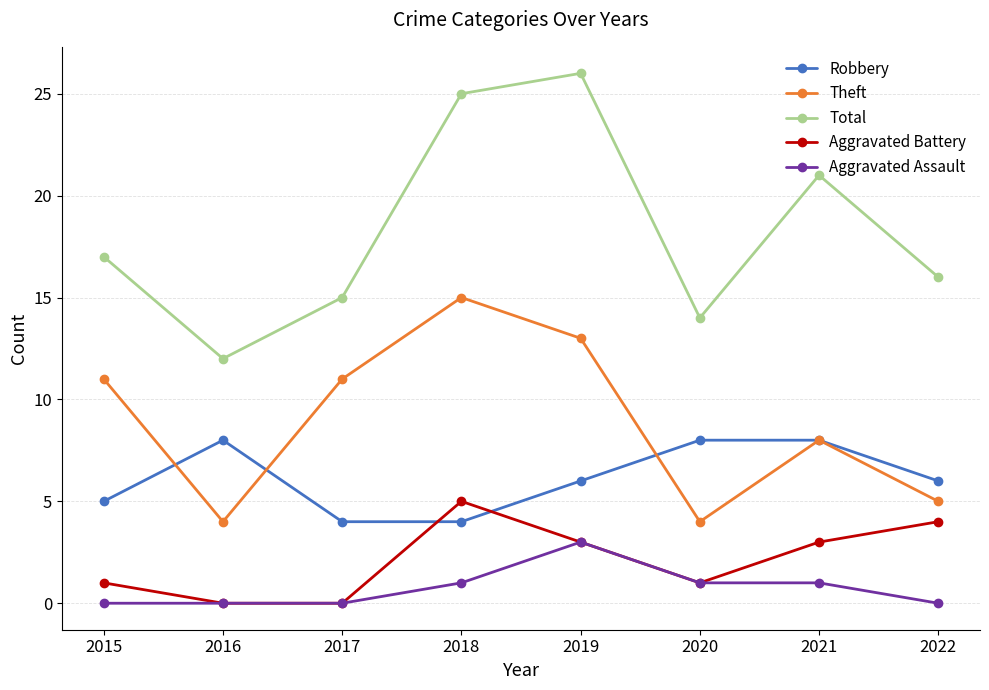

At which label is Theft closest to 9?

2021